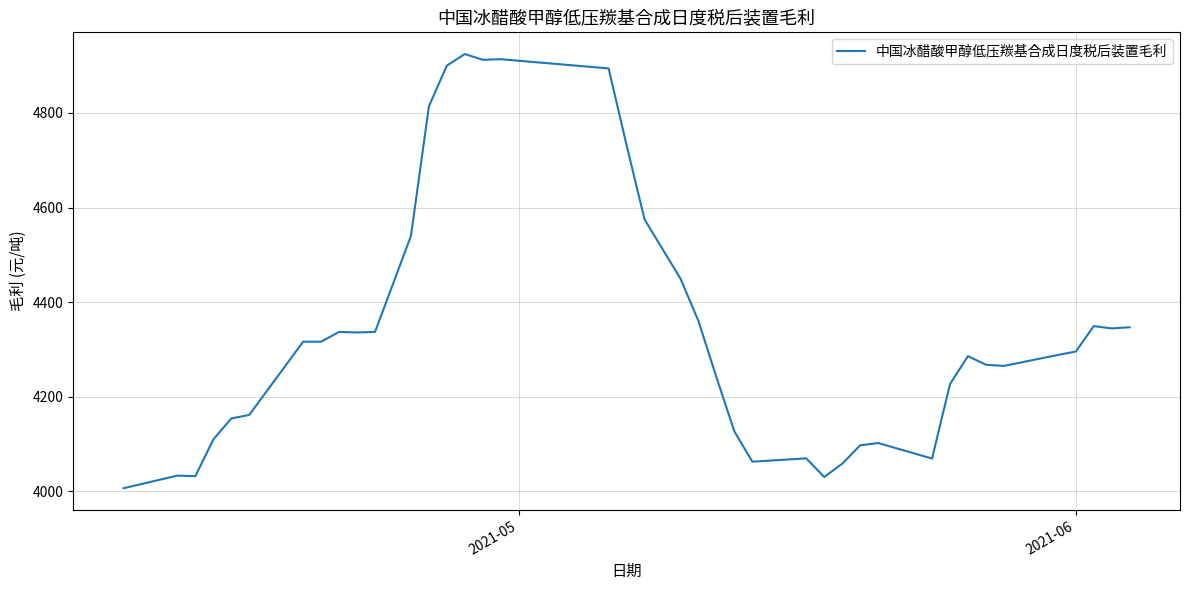

How many lines are shown in the chart?

1